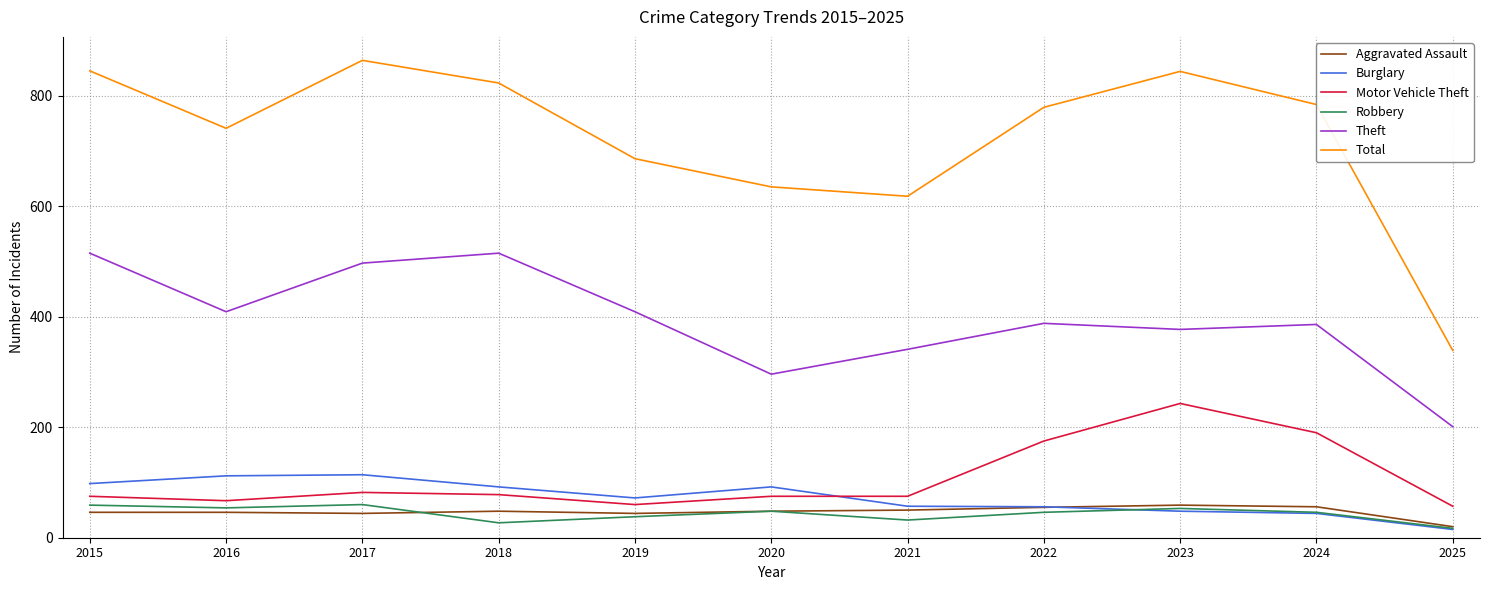

Which series has the widest spread of values?

Total